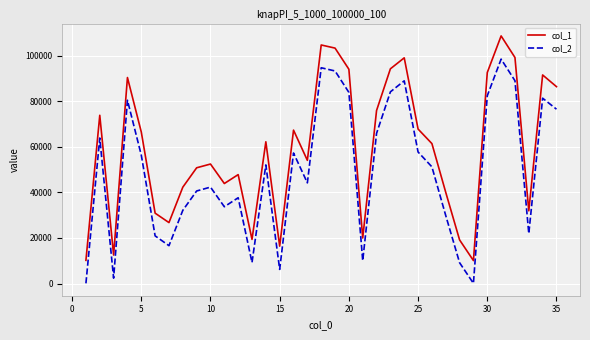

Does the chart have visible grid lines?

Yes